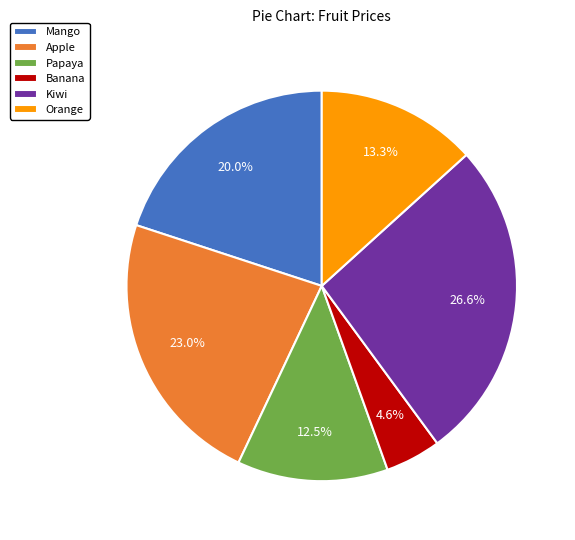

How many segments does this pie chart have?

6